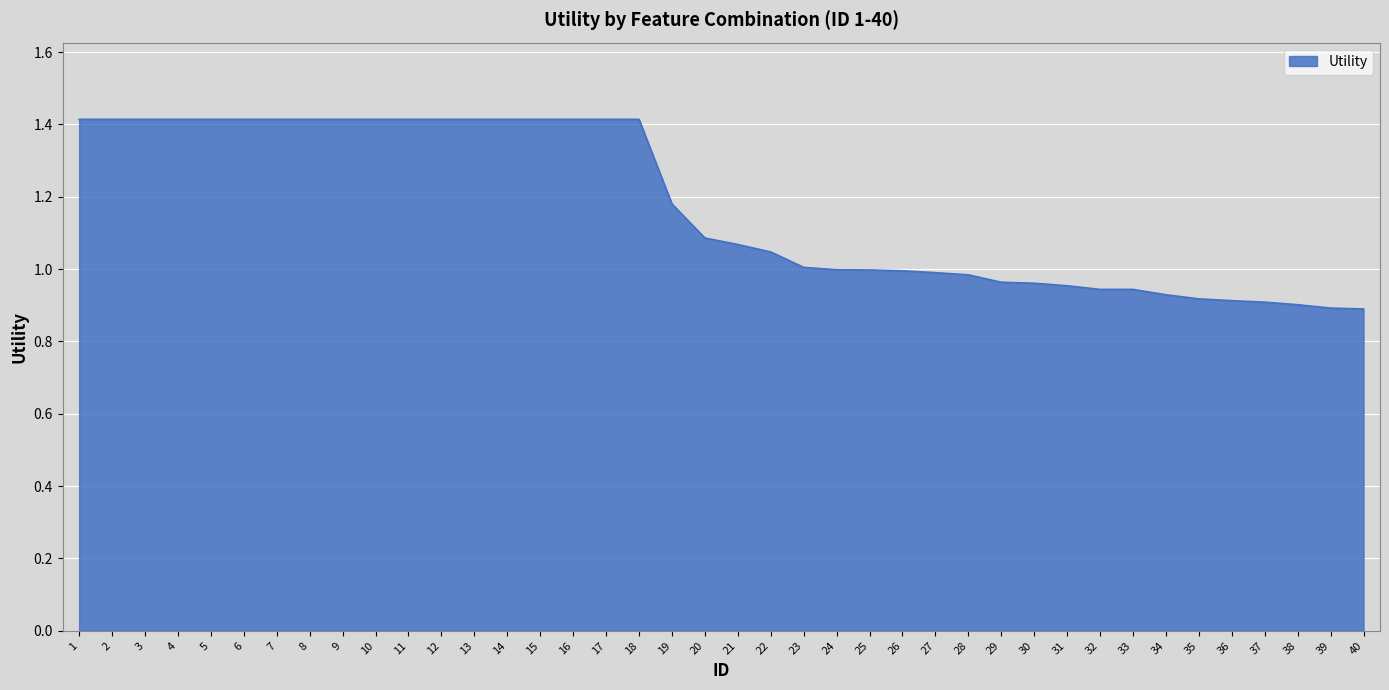

What is the greatest value displayed?

1.4